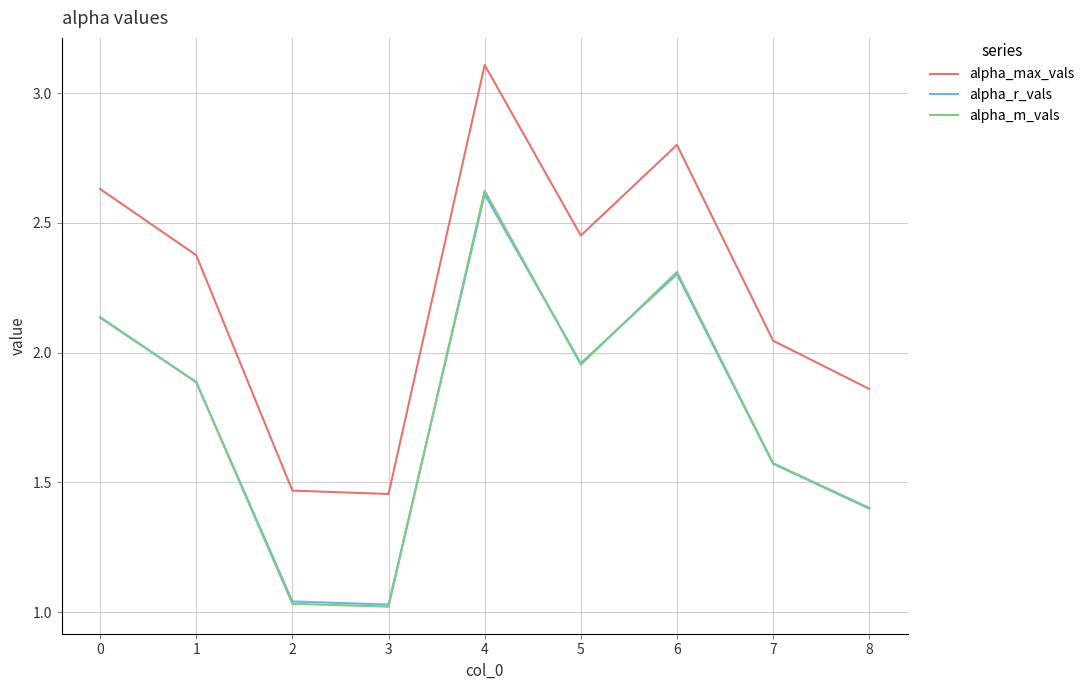

At how many categories does at least one series exceed 1?

9